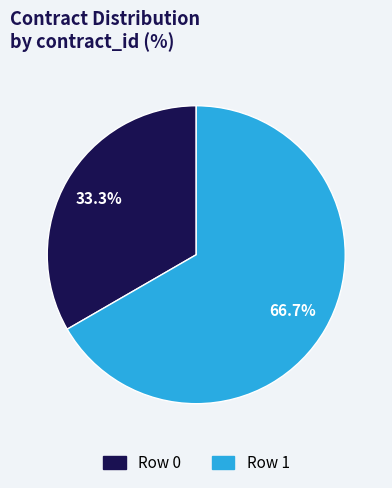

Is there a majority slice in this chart?

Yes